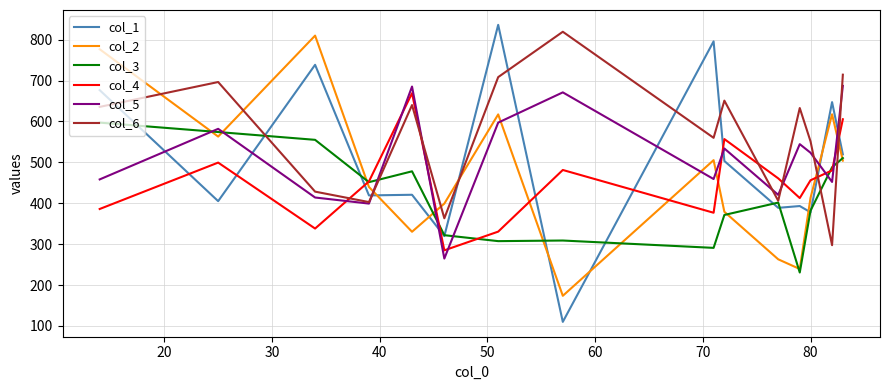

What is the highest value of the col_4 series?

669.1